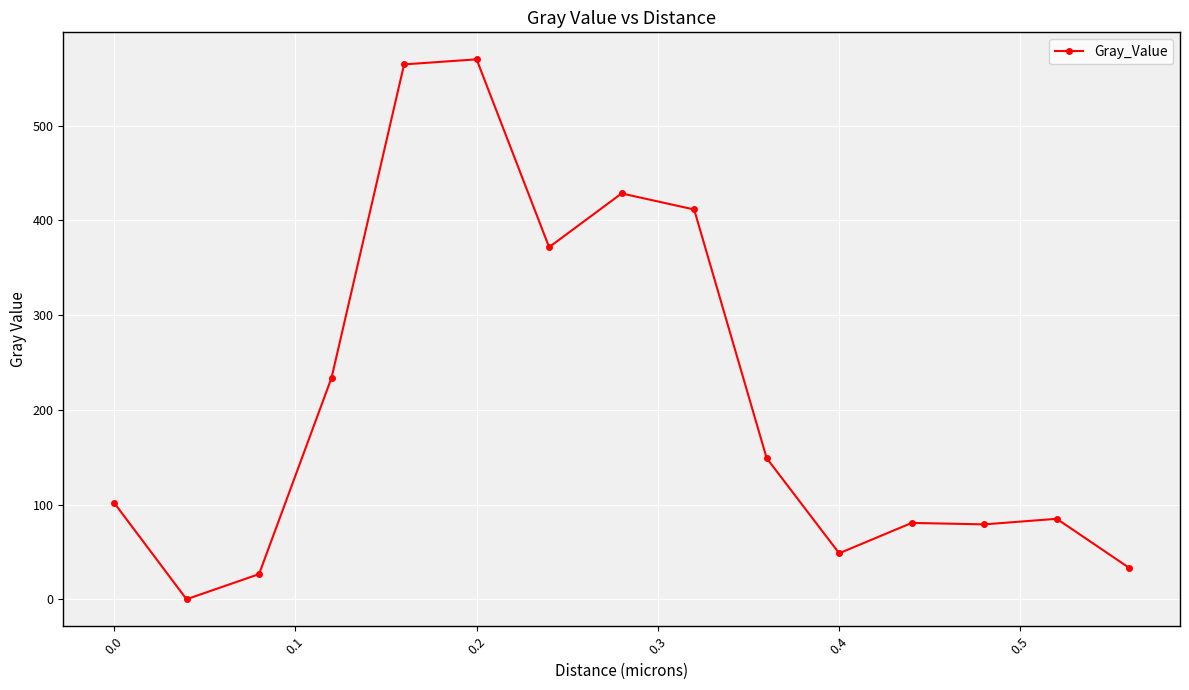

What is the greatest value displayed?

570.1